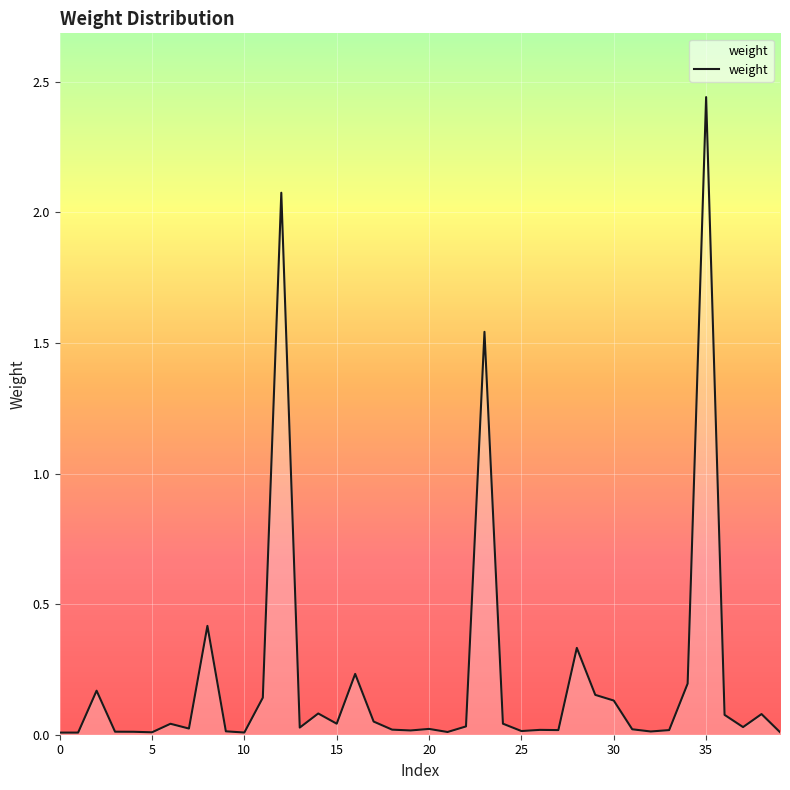

Does the chart display data point markers on the line(s)?

No